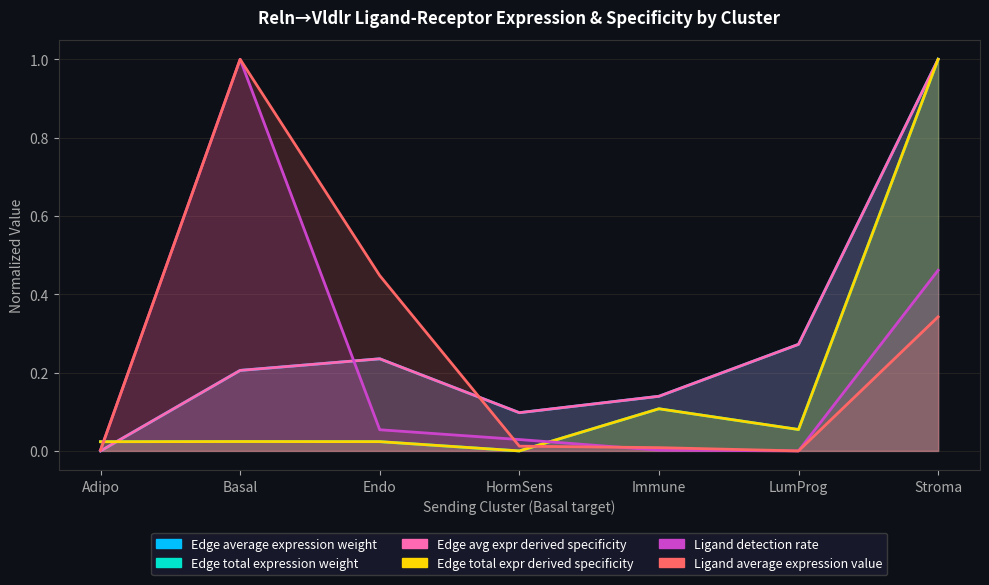

How many times do Edge average expression weight and Edge total expr derived specificity cross each other?

1